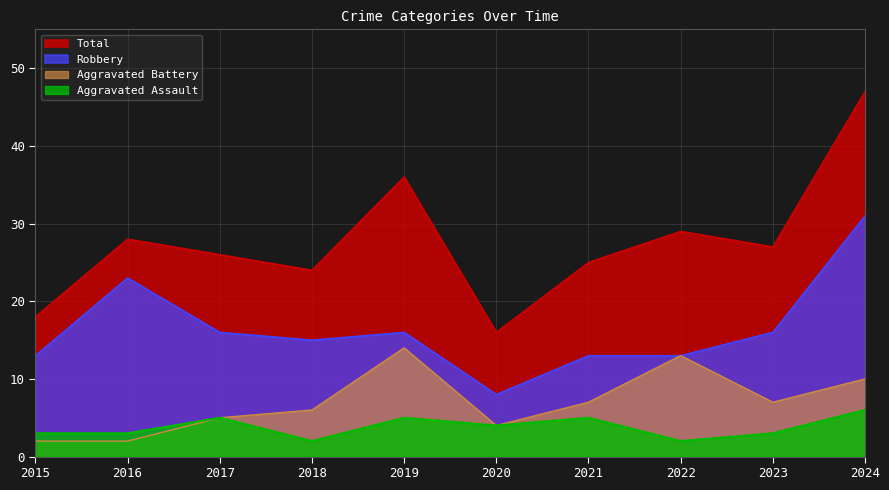

True or false: Robbery has more than 0 points higher than both neighbors.

True